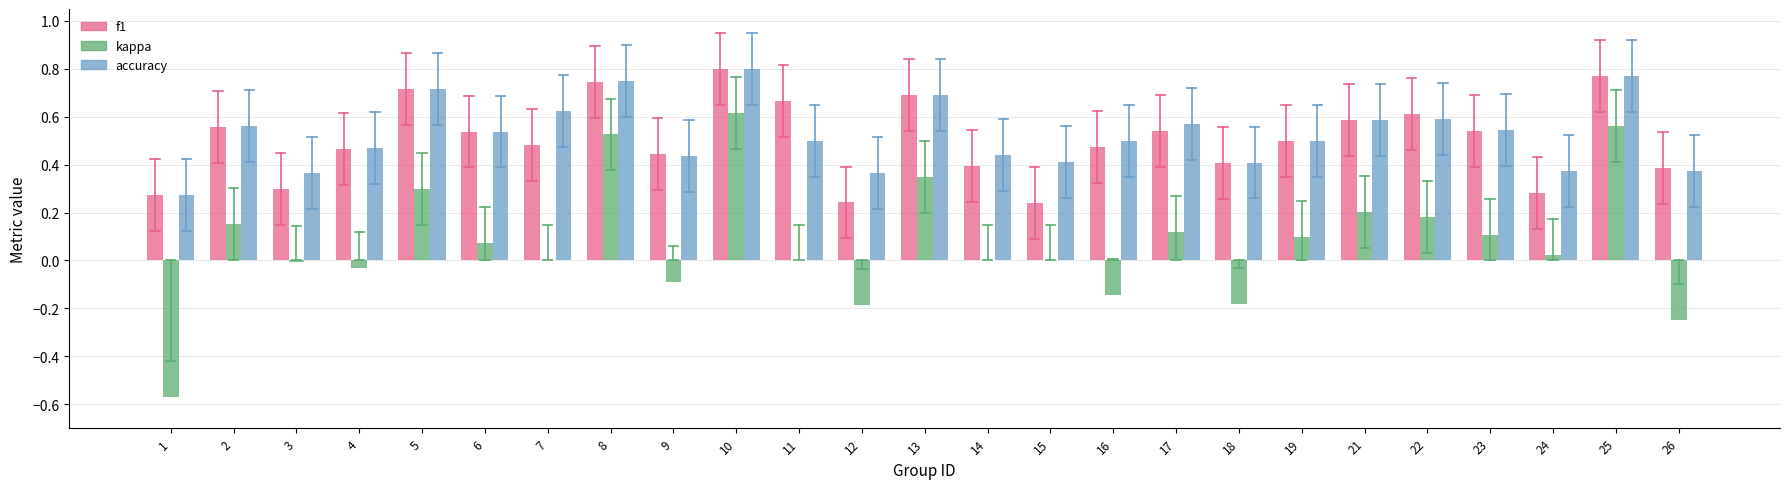

Is it true that kappa equals -0.7 at 11?

False